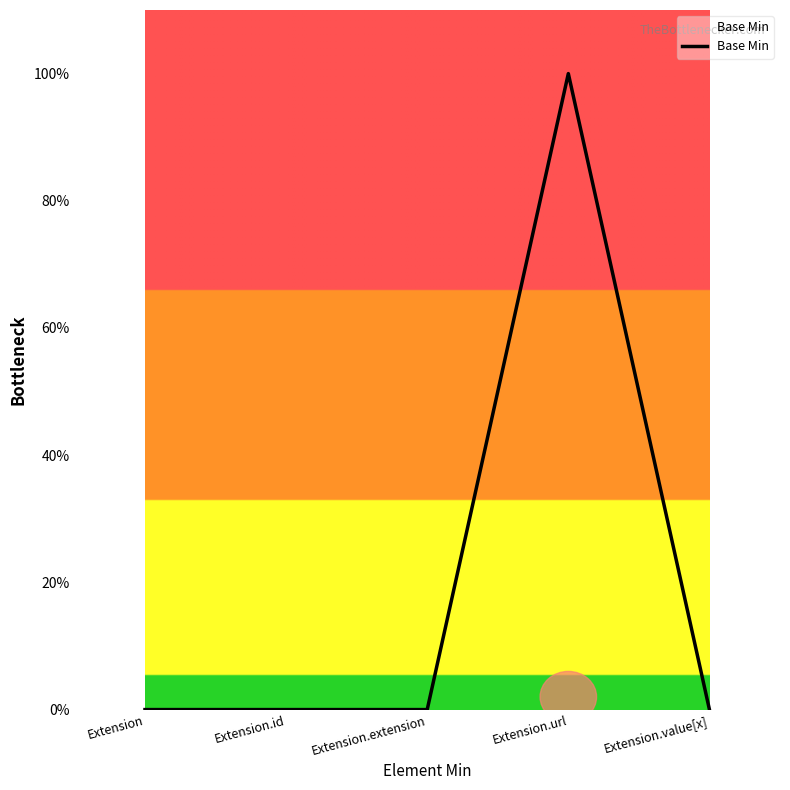

What is the change in value from Extension.url to Extension.value[x]?

-1